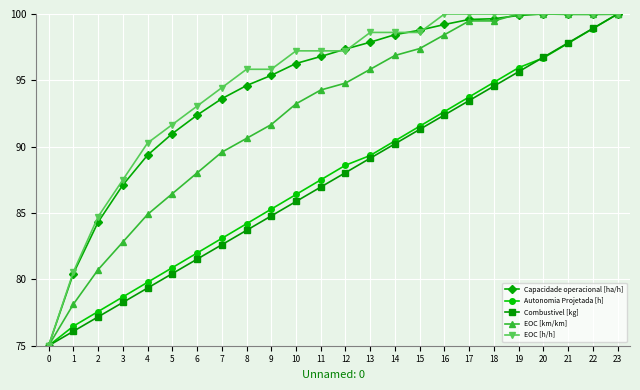

Which series changed the most between 2 and 11?

EOC [km/km]